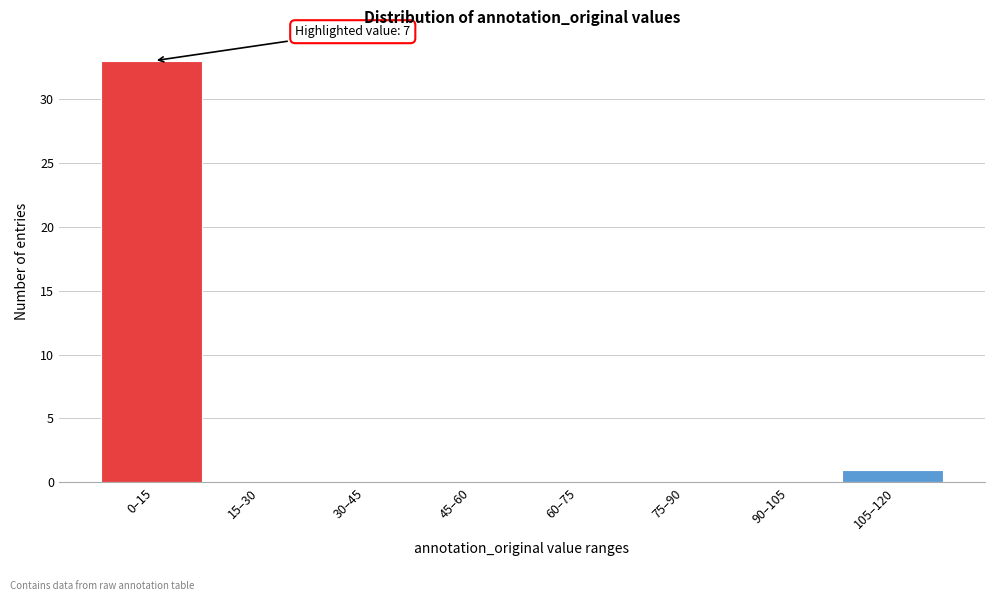

Reading left to right, what are all the values shown in this chart?

0–15=33	15–30=0	30–45=0	45–60=0	60–75=0	75–90=0	90–105=0	105–120=1